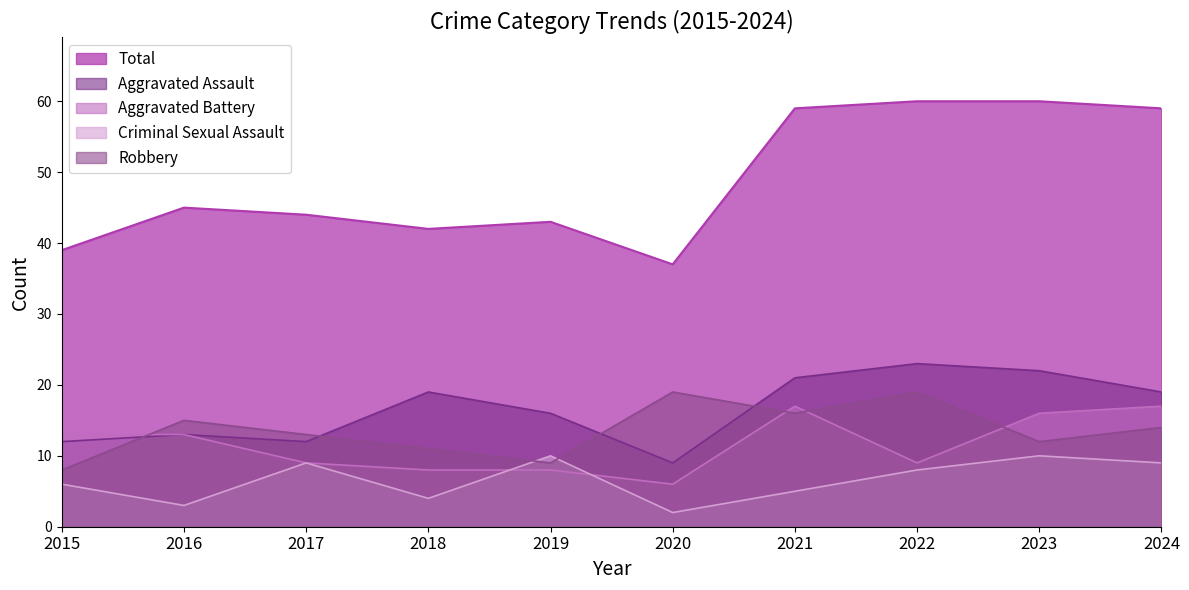

What is the average value of the Aggravated Battery series?

12